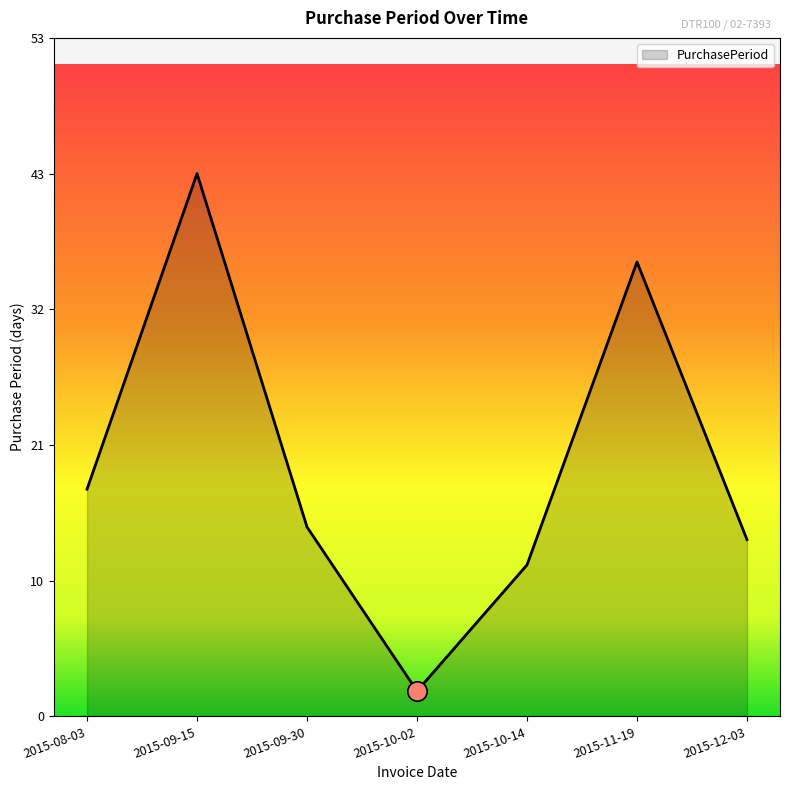

Reading right to left, what are all the values shown in this chart?

14	36	12	2	15	43	18